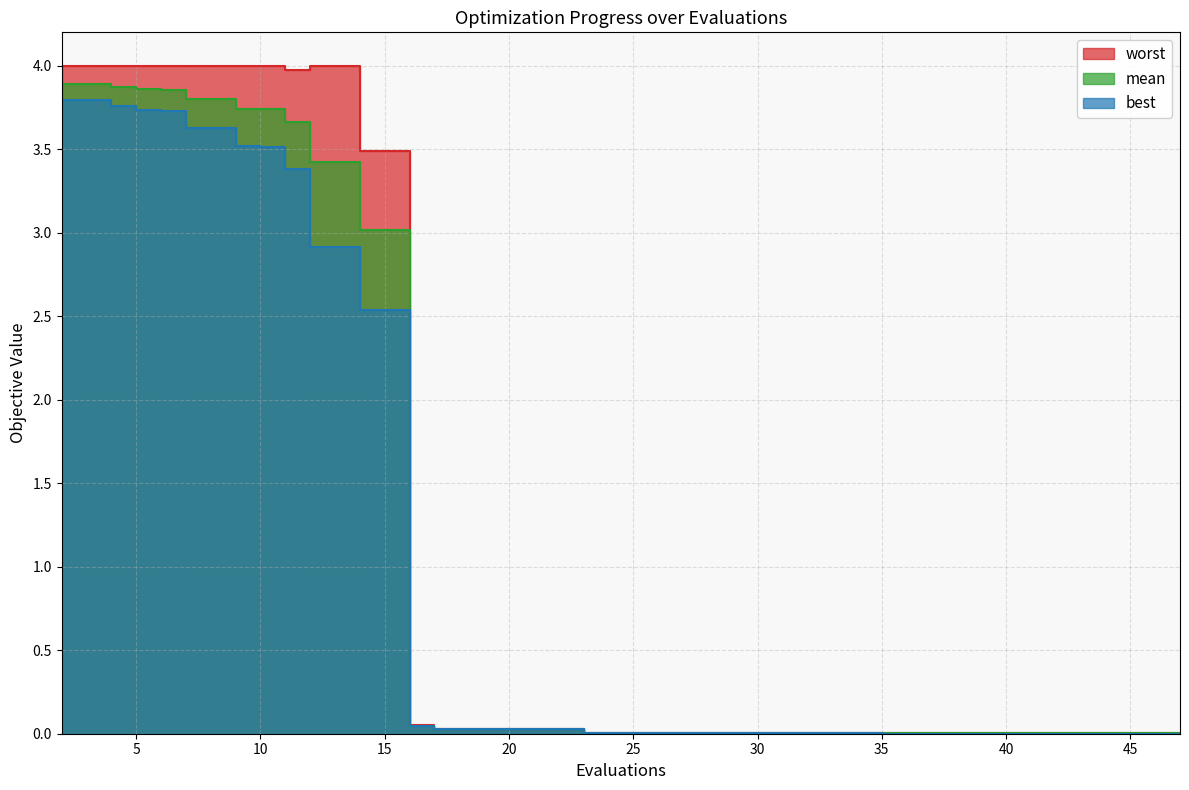

Rank the series by their average value, from highest to lowest.

worst, mean, best